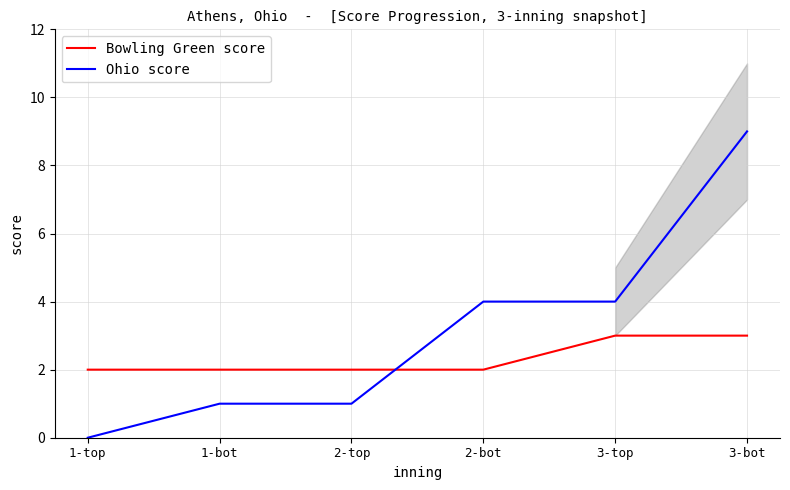

What is the lowest value of the Bowling Green score series?

2